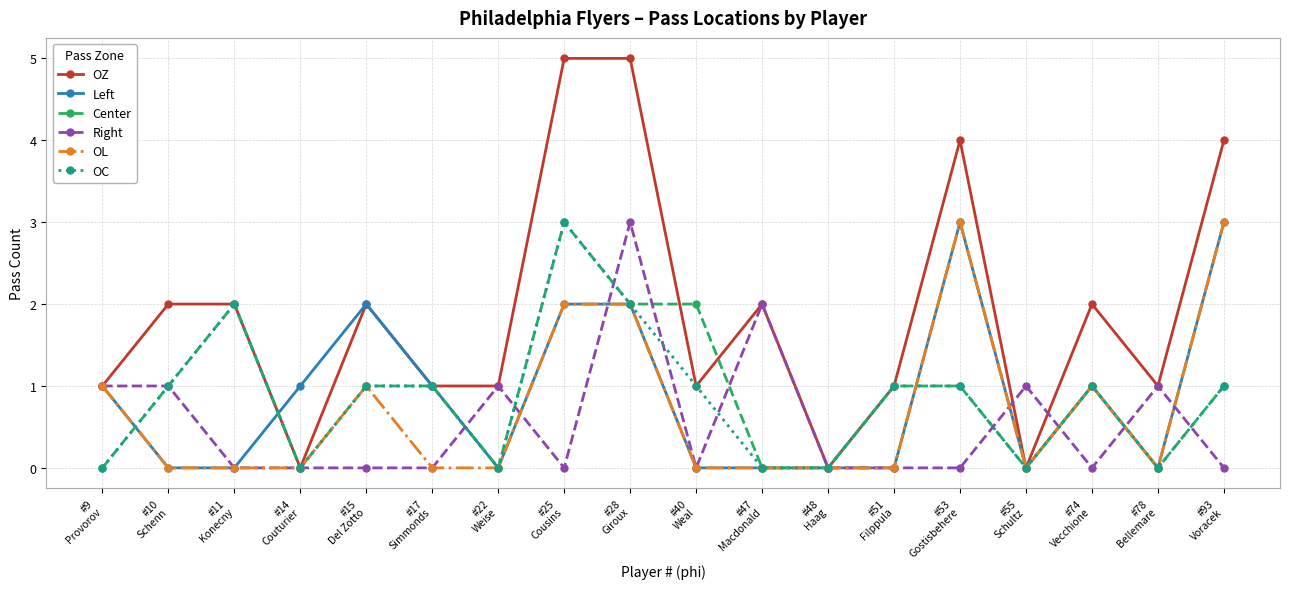

True or false: OZ and Center cross at least once.

True